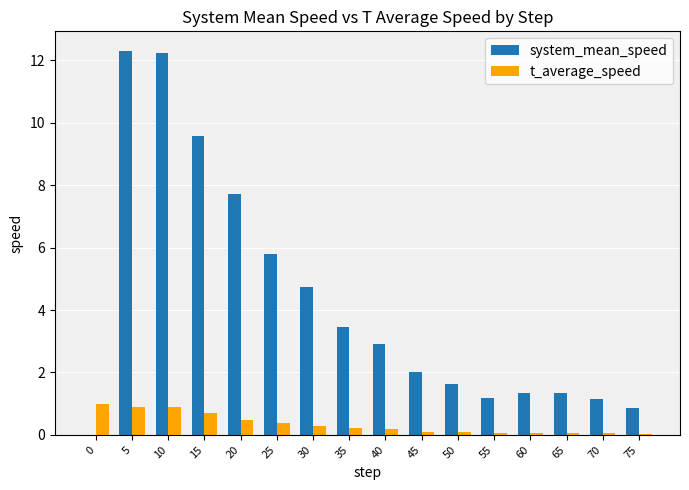

What is the approximate value of system_mean_speed at 55?

1.2